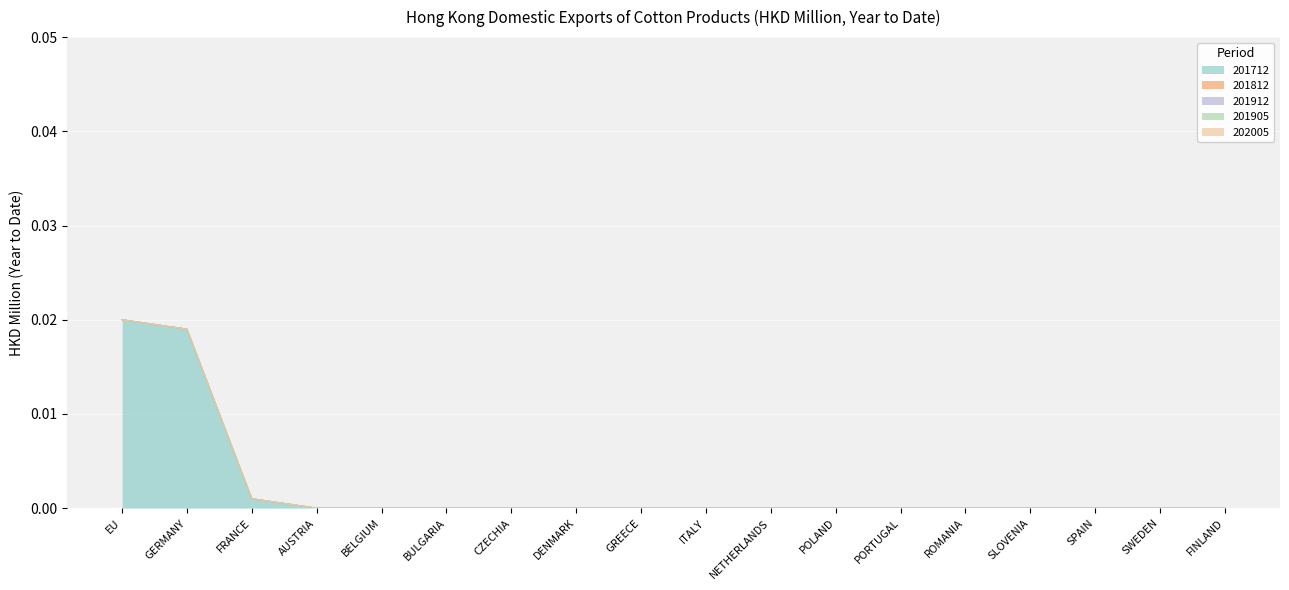

Which series changed the most between DENMARK and SWEDEN?

201712